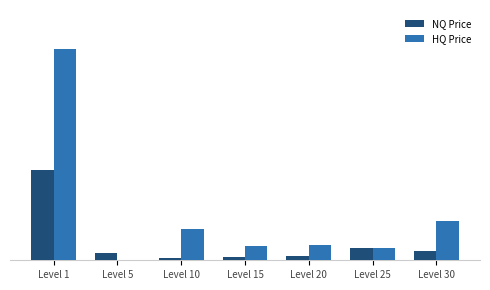

What is the sum of all HQ Price values?

103980